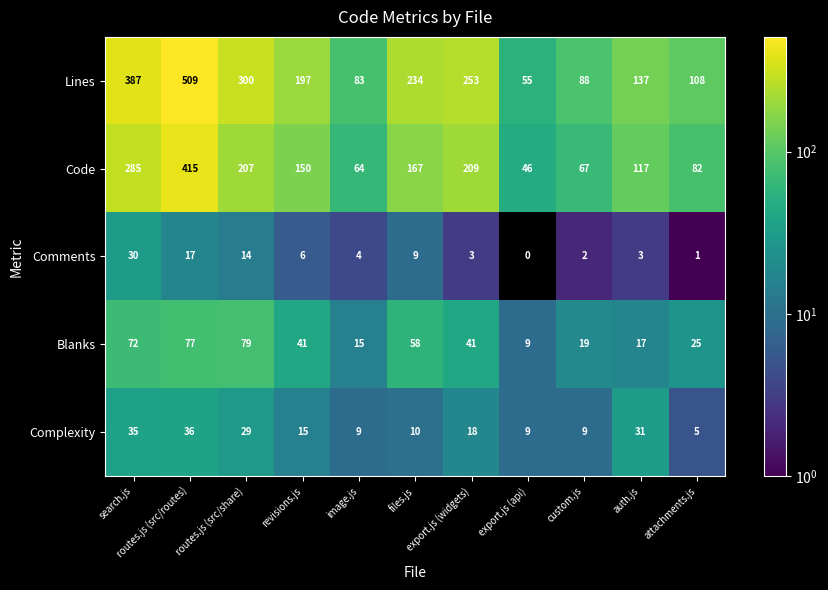

What is the difference between the second highest and second lowest values in the Blanks series?

62